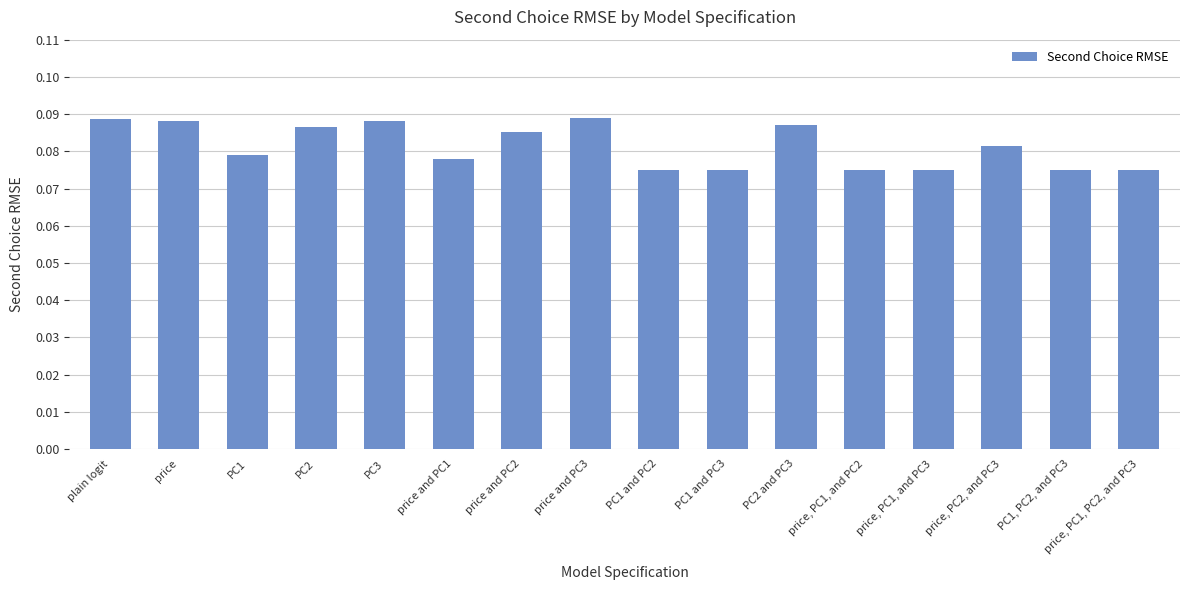

What is the sum of all values?

1.3